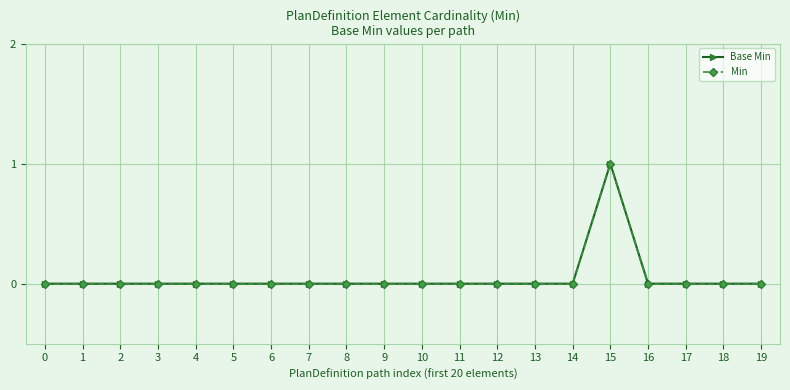

What is the difference between the maximum and minimum values in the Base Min series?

1